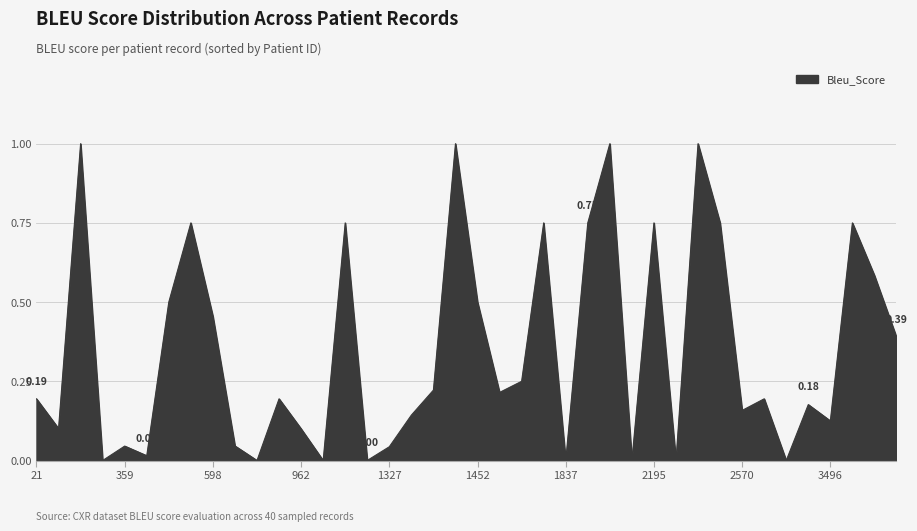

What is the difference between the maximum and minimum values?

1.0